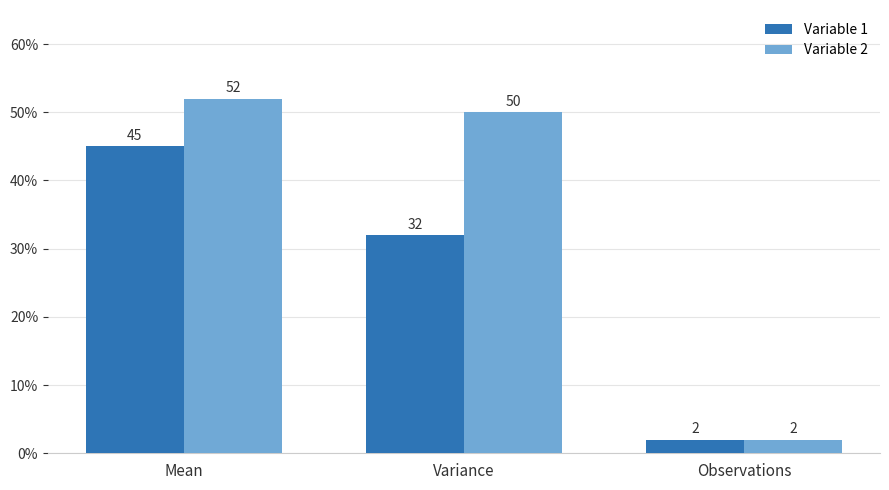

At which label does Variable 2 reach its peak?

Mean